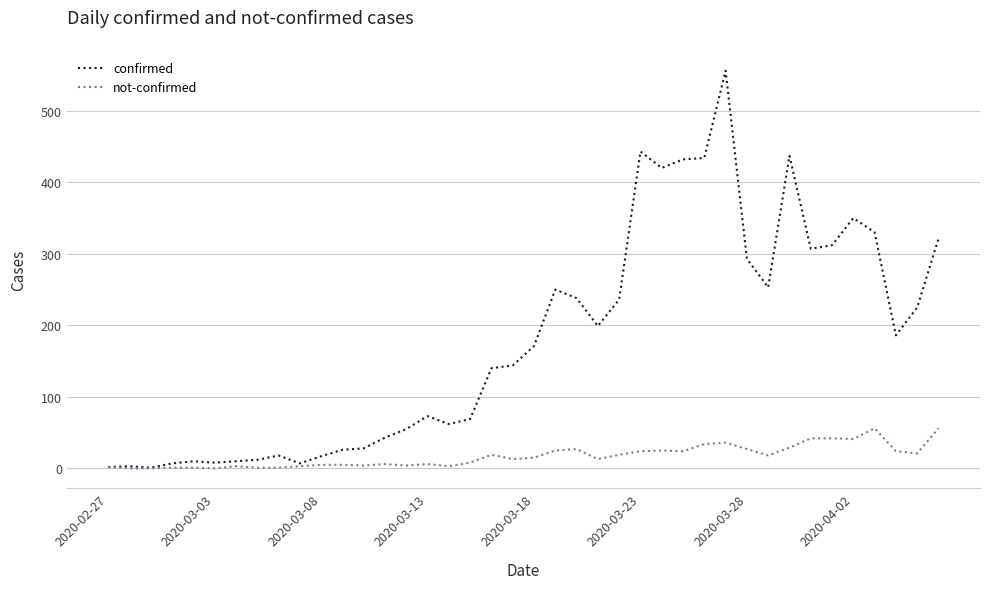

Which series has the largest range (max minus min)?

confirmed